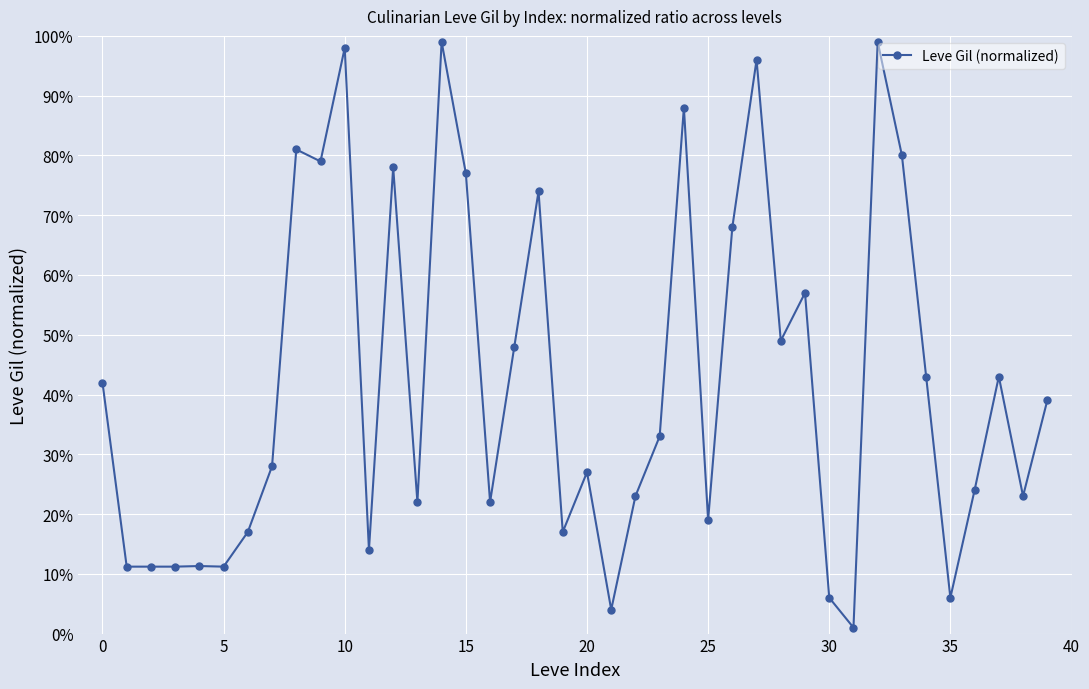

At which label is the value closest to 0?

31